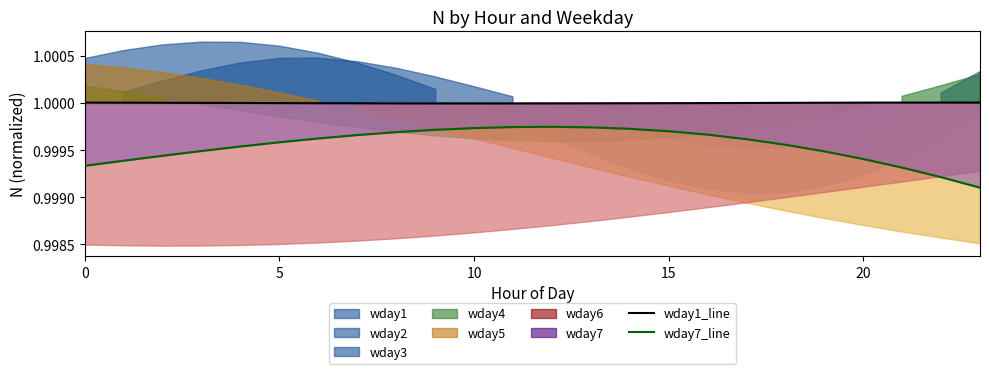

Between 20 and 15, which is larger?

20